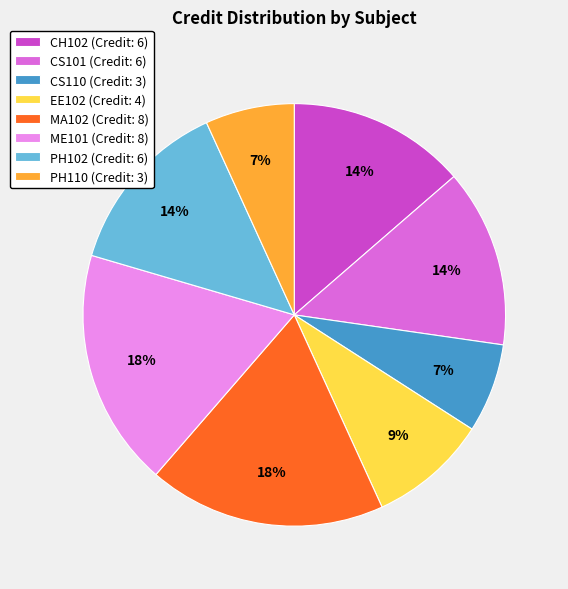

Which has a higher value, CS110 (Credit: 3) or MA102 (Credit: 8)?

MA102 (Credit: 8)